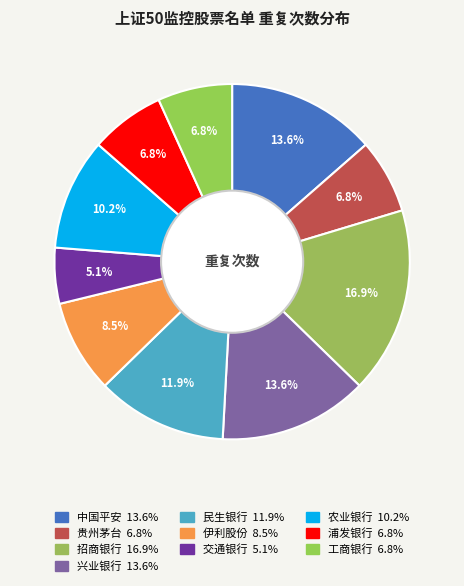

Does 农业银行 account for over 50% of the chart?

No